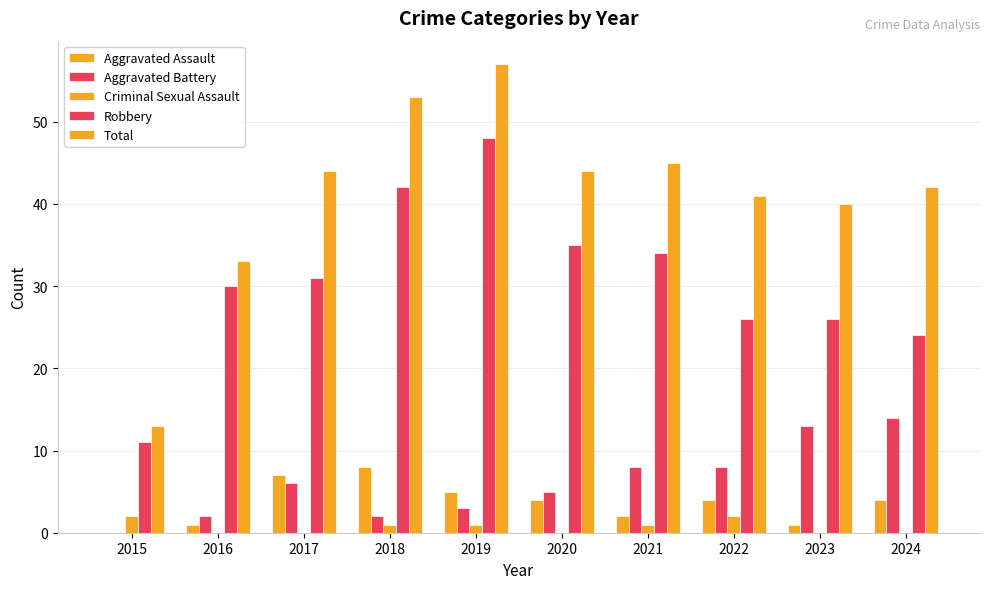

Does the chart contain stacked bars?

No